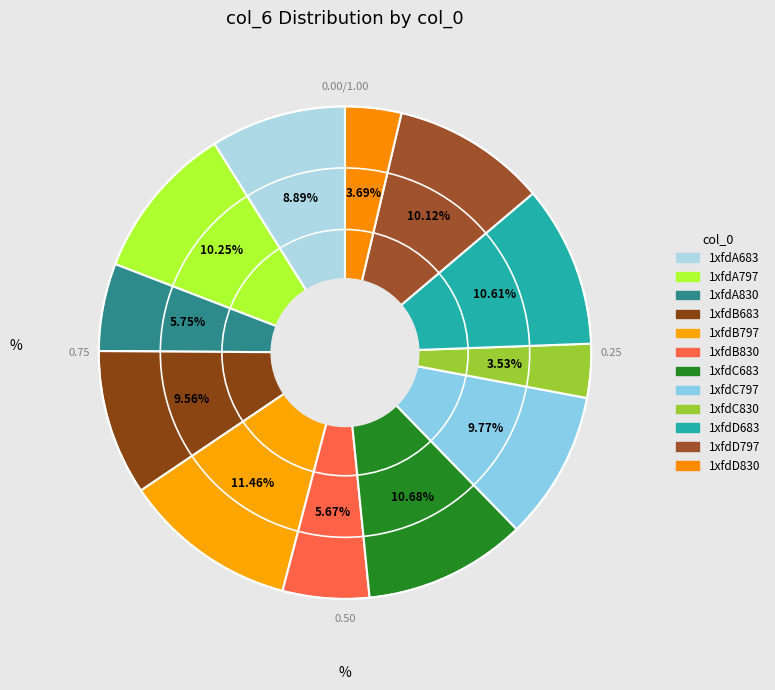

Is it true that 1xfdD683 is 1% of the pie?

False